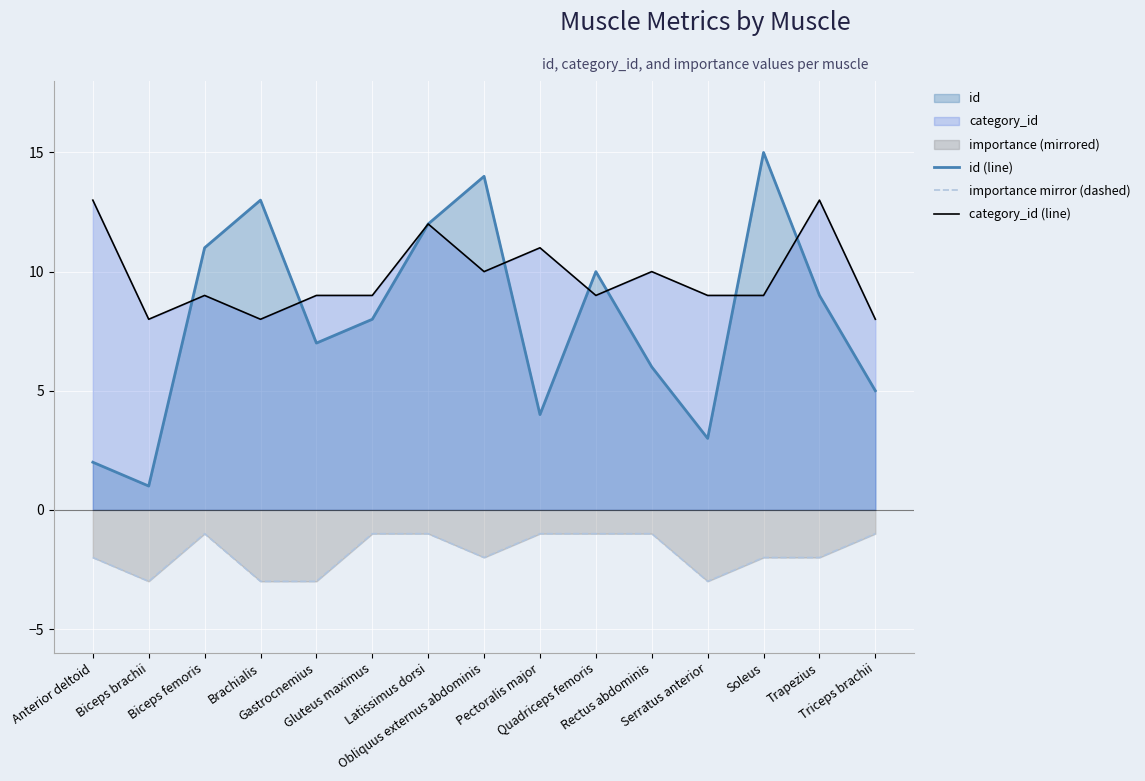

What is the spread (max minus min) of values at Obliquus externus abdominis?

16